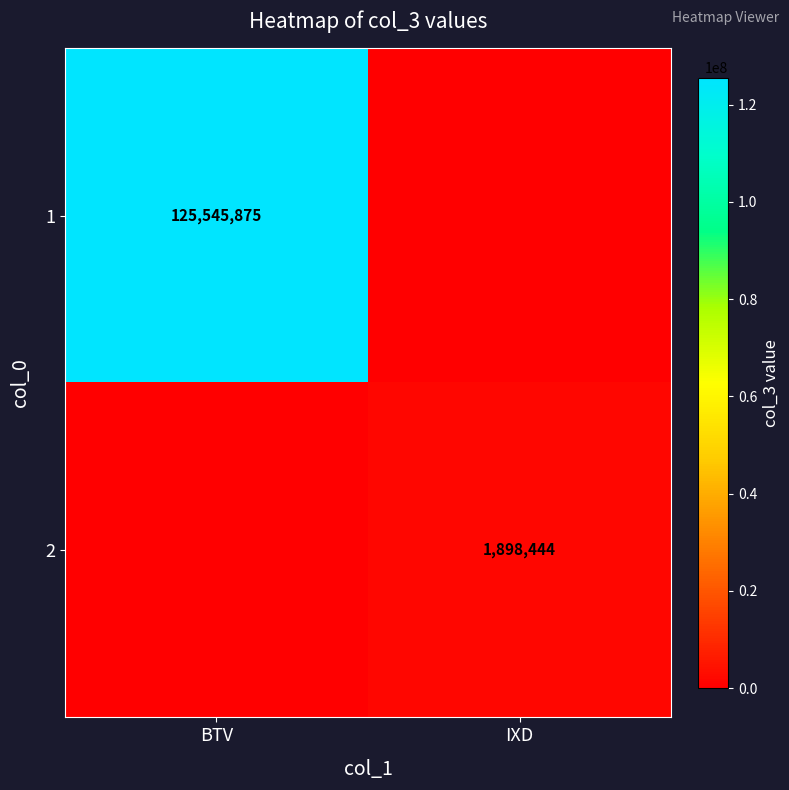

Is it true that 1 equals 125545875 at BTV?

True